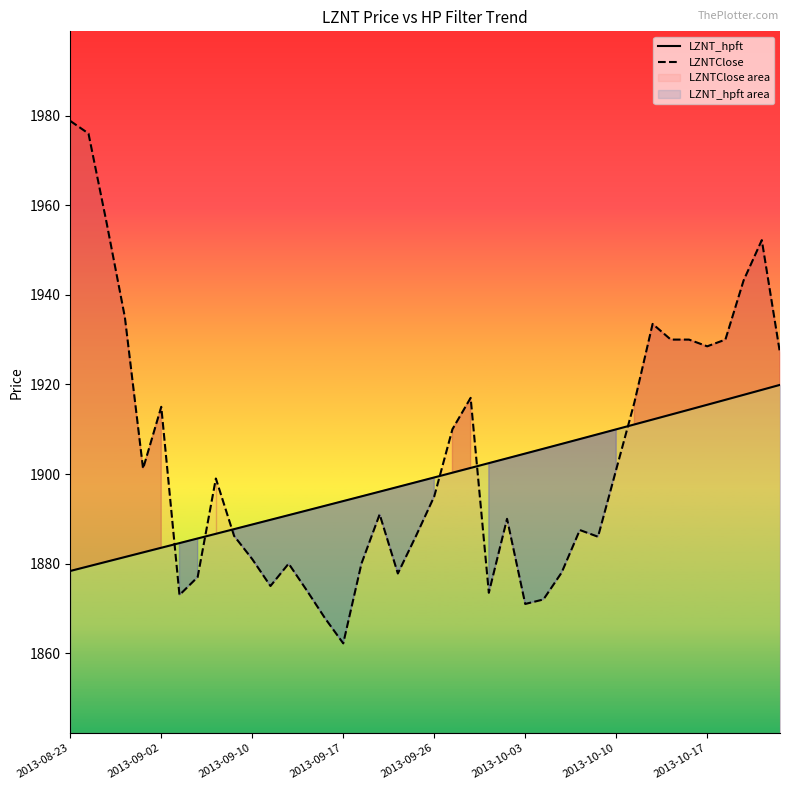

In LZNTClose, how many points are higher than both neighbors (excluding endpoints)?

9